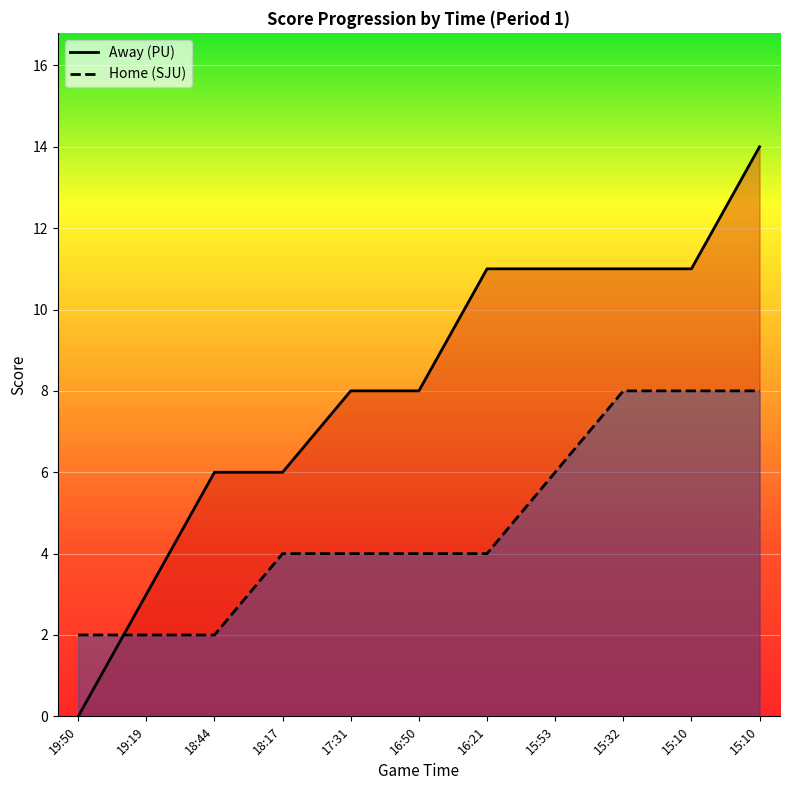

What is the difference between the second highest and minimum values in the Away series?

11